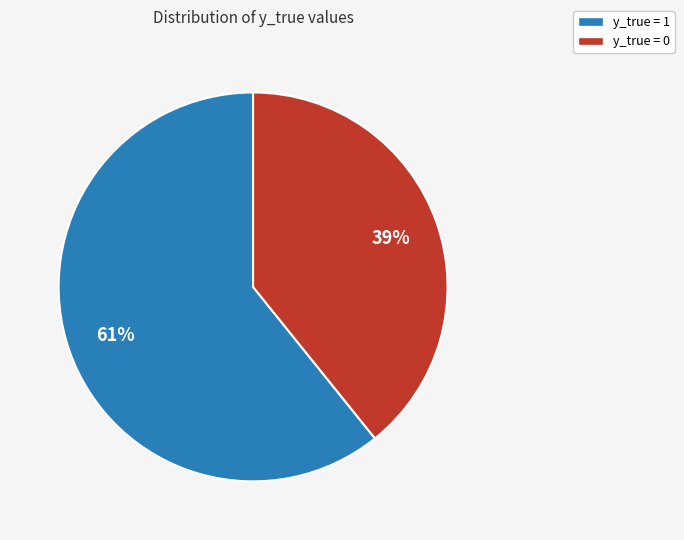

True or false: y_true = 1 accounts for 61% of the total.

True